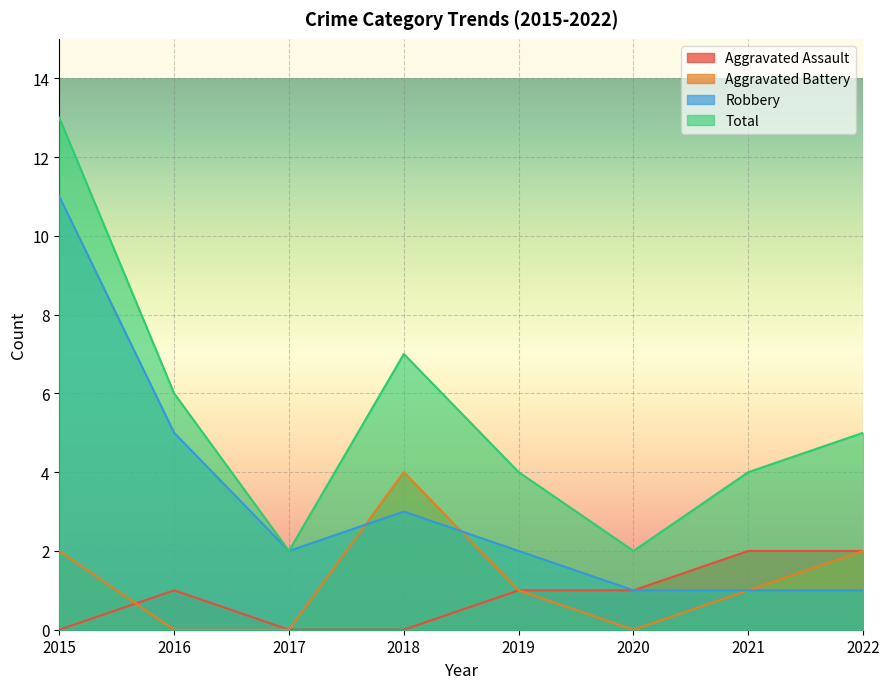

Is it true that Aggravated Assault equals -1 at 2018?

False